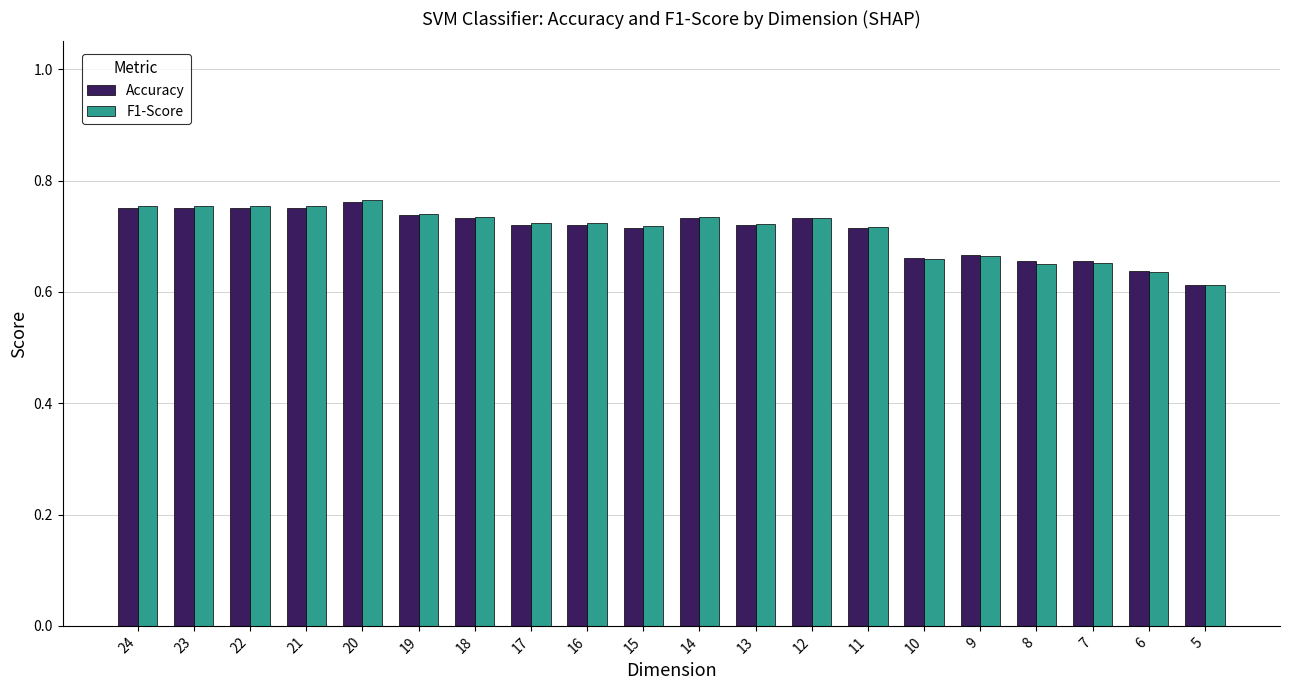

At how many categories does at least one series exceed 0?

20